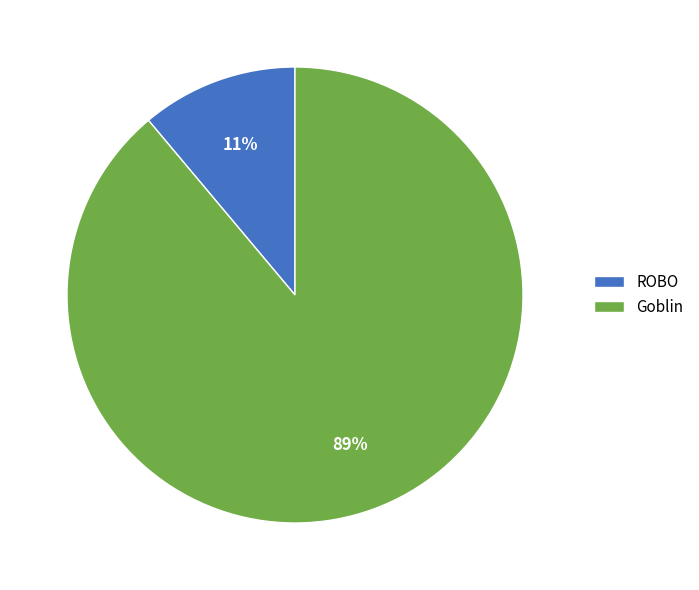

Which category has the smallest portion of the pie?

ROBO